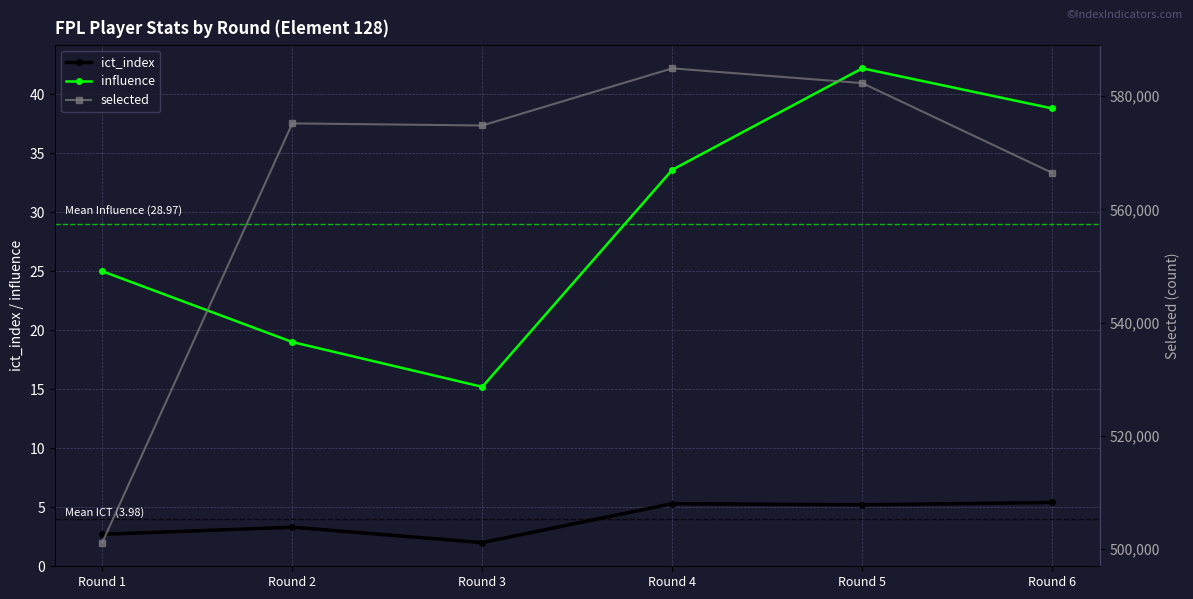

What is the value of the ict_index point at the 4th from the left?

5.3